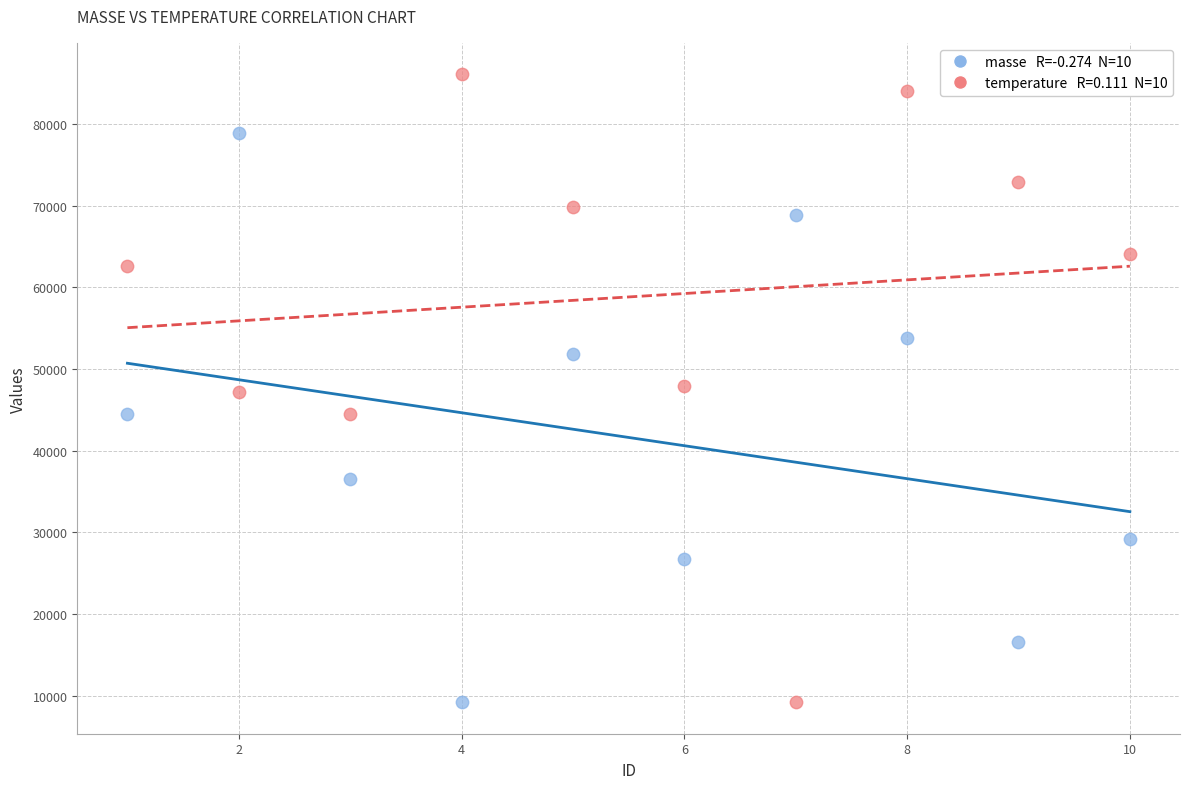

Across all data points, what is the range of X values (max minus min)?

9